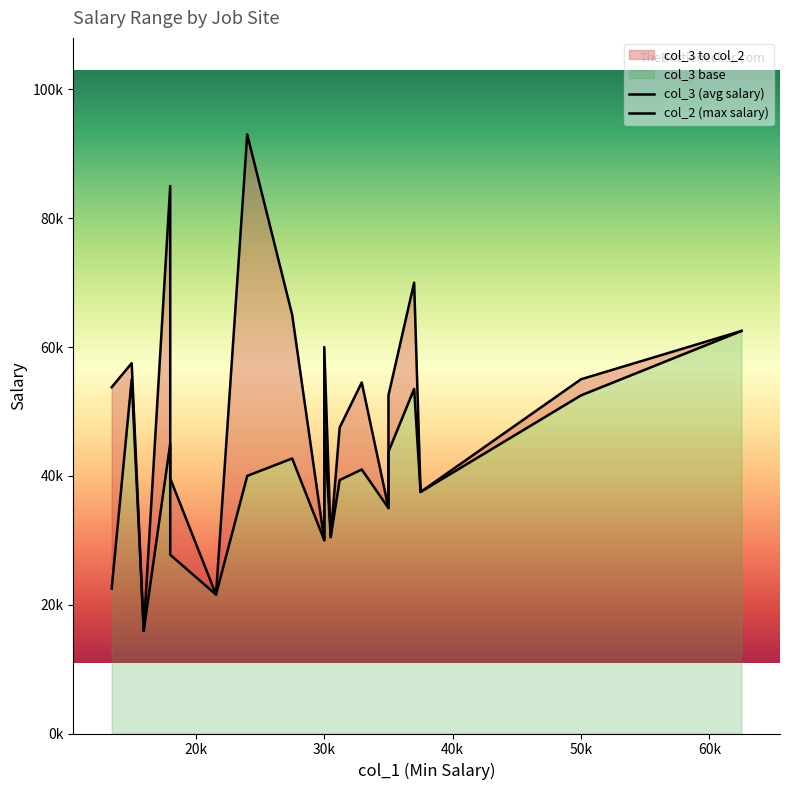

What is the difference between the second highest and minimum values in the col_2 series?

69064